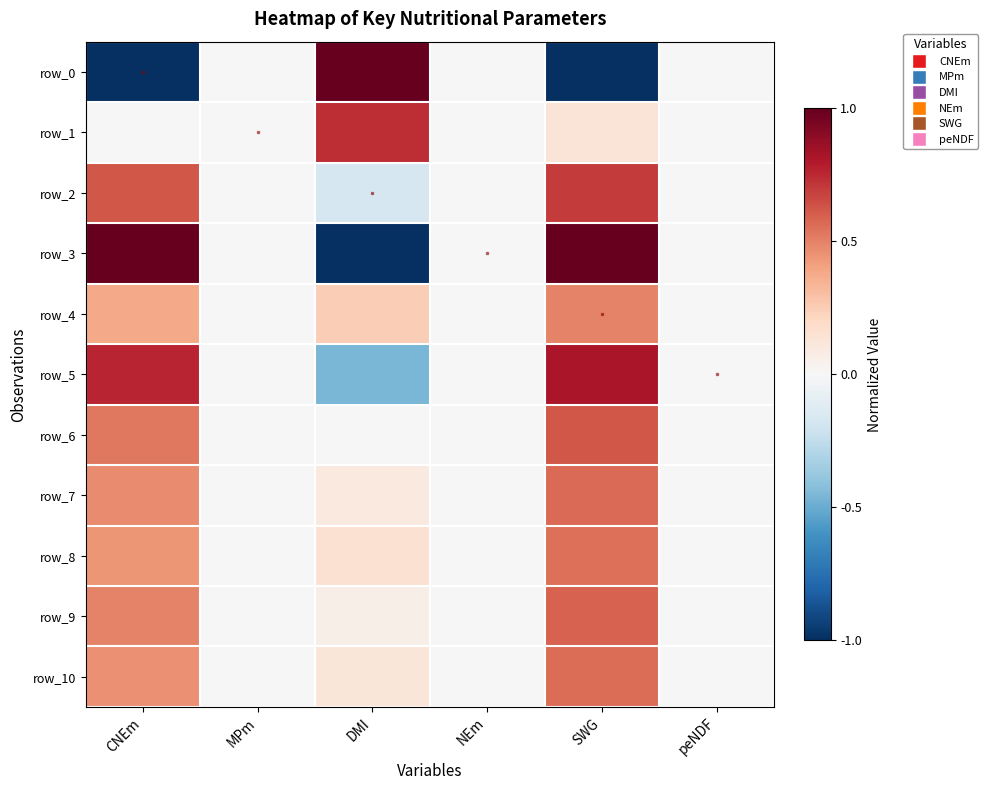

At which label is row_10 closest to 0?

MPm